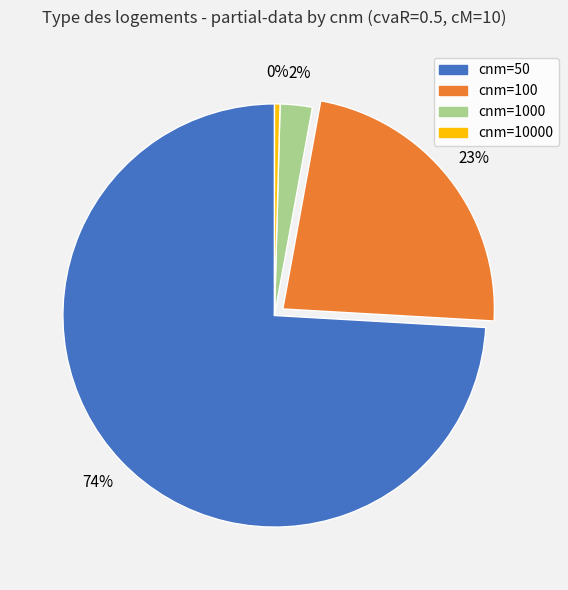

To the nearest percent, what is the average slice percentage?

25%